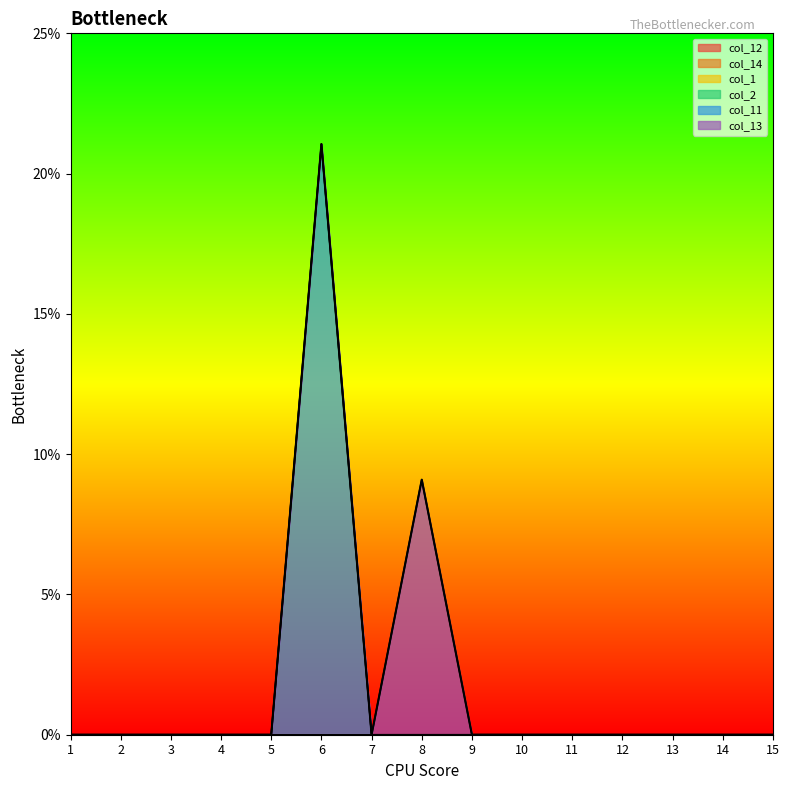

How many lines are shown in the chart?

6